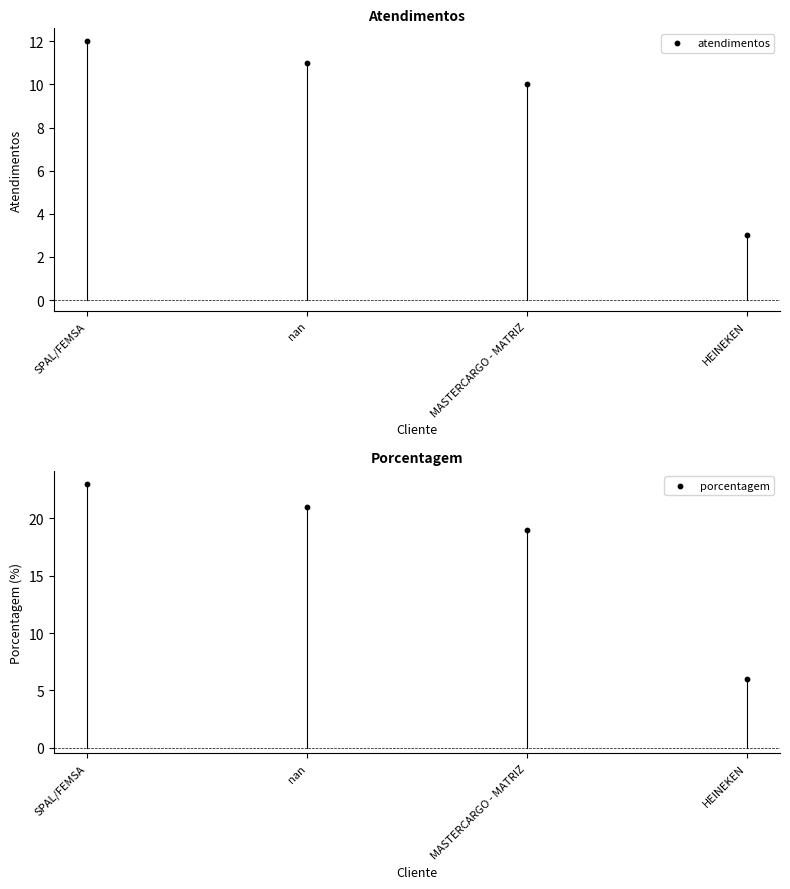

At which category is the sum across all series the highest?

SPAL/FEMSA